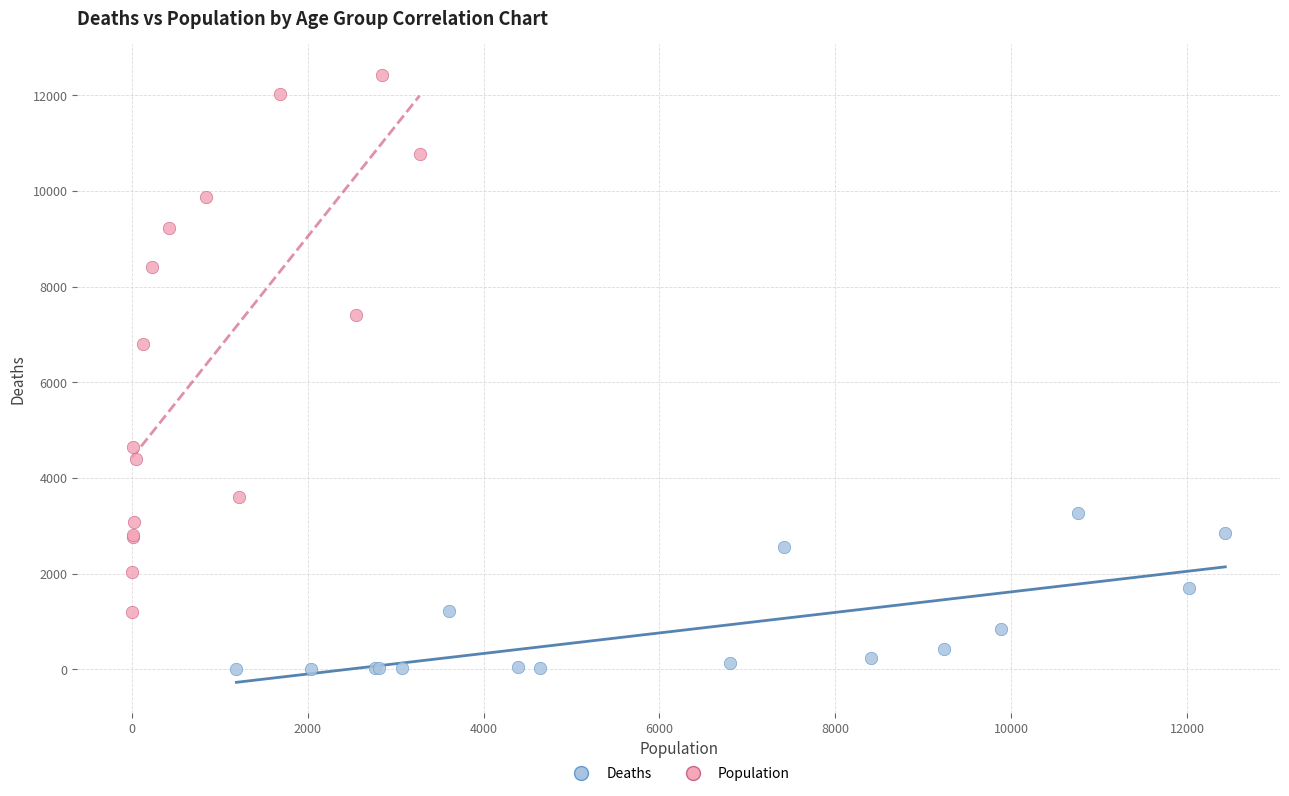

Which series reaches the minimum Y coordinate?

Deaths